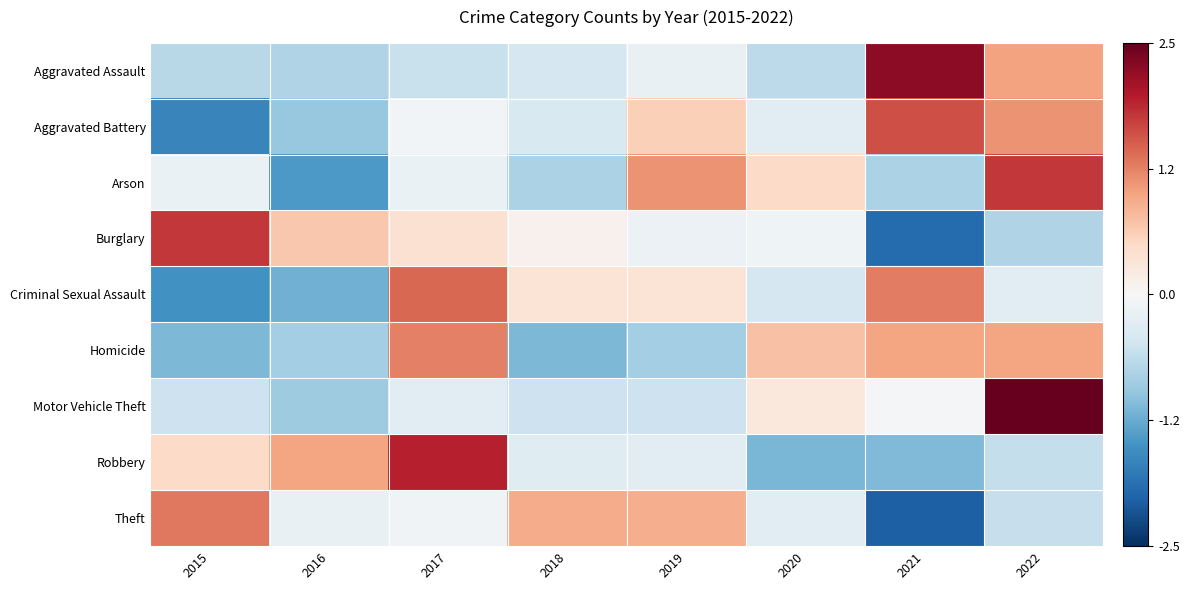

Which series has the widest spread of values?

Burglary